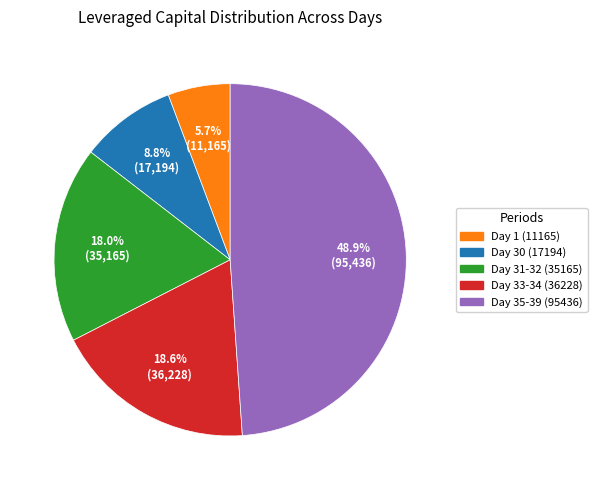

Is there any slice that represents more than half of the pie?

No